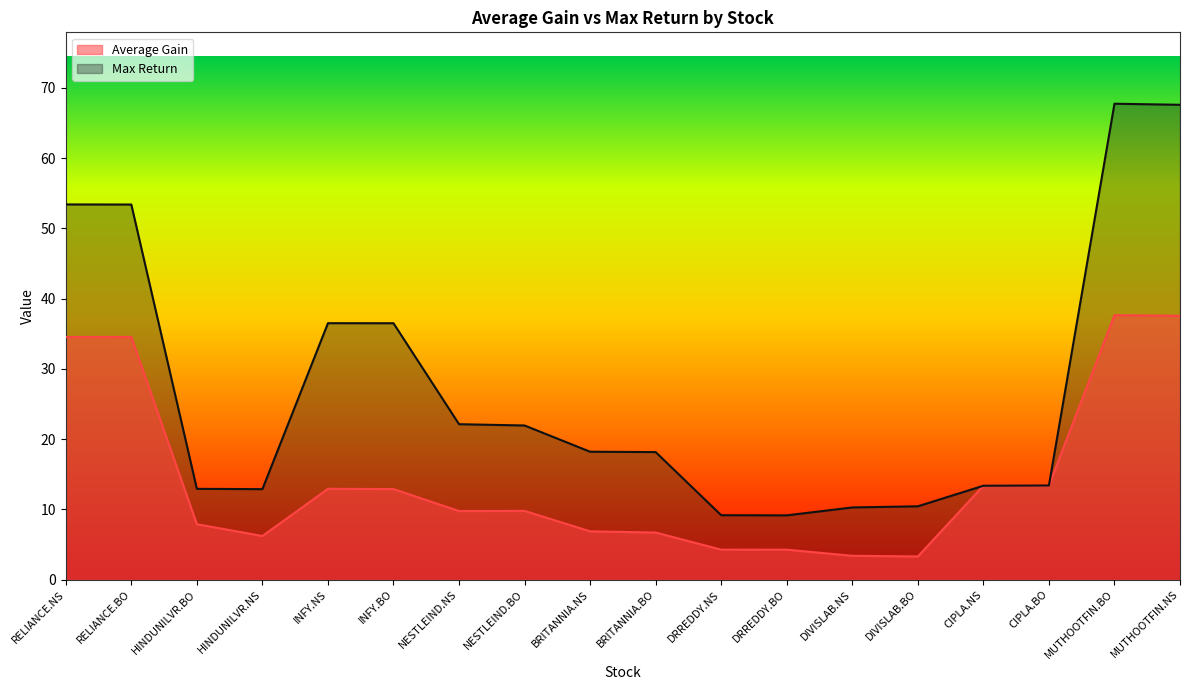

Which series changed the most between NESTLEIND.BO and DRREDDY.NS?

Max Return